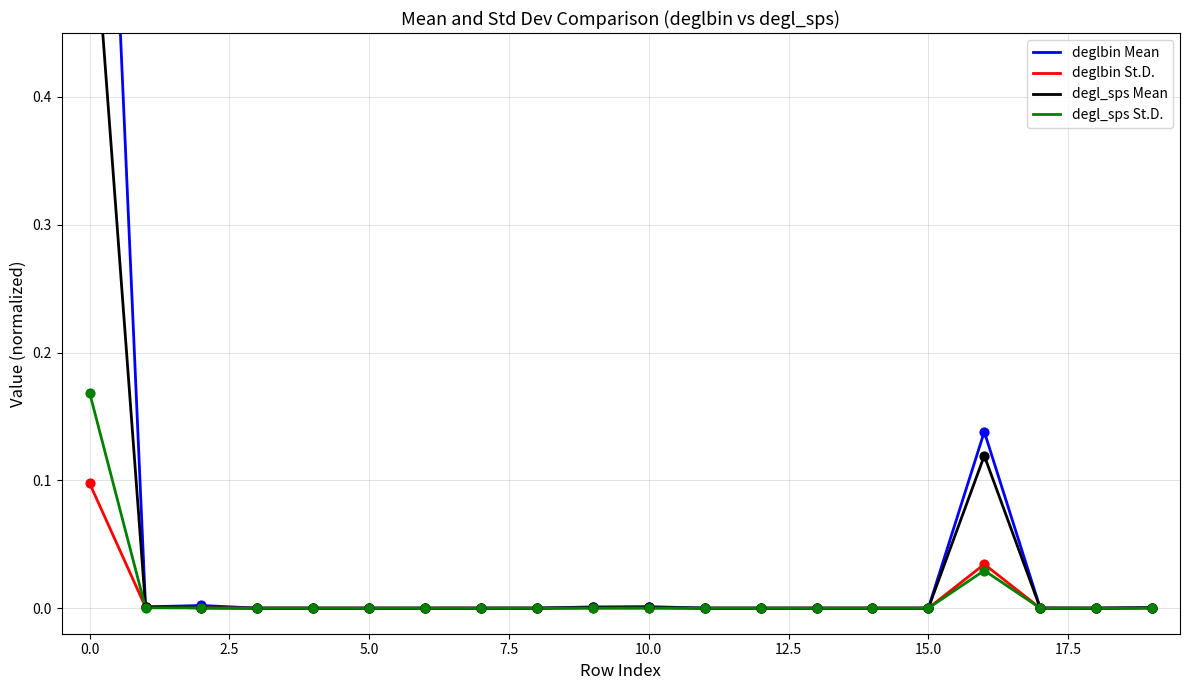

What are all the series names shown in the legend?

deglbin Mean, deglbin St.D., degl_sps Mean, degl_sps St.D.